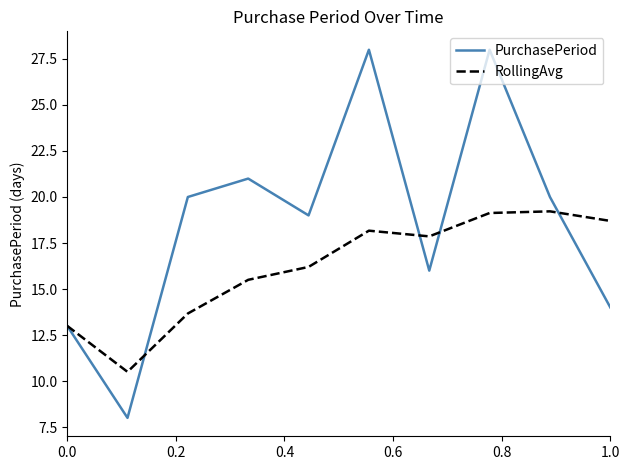

Which series has the largest range (max minus min)?

PurchasePeriod